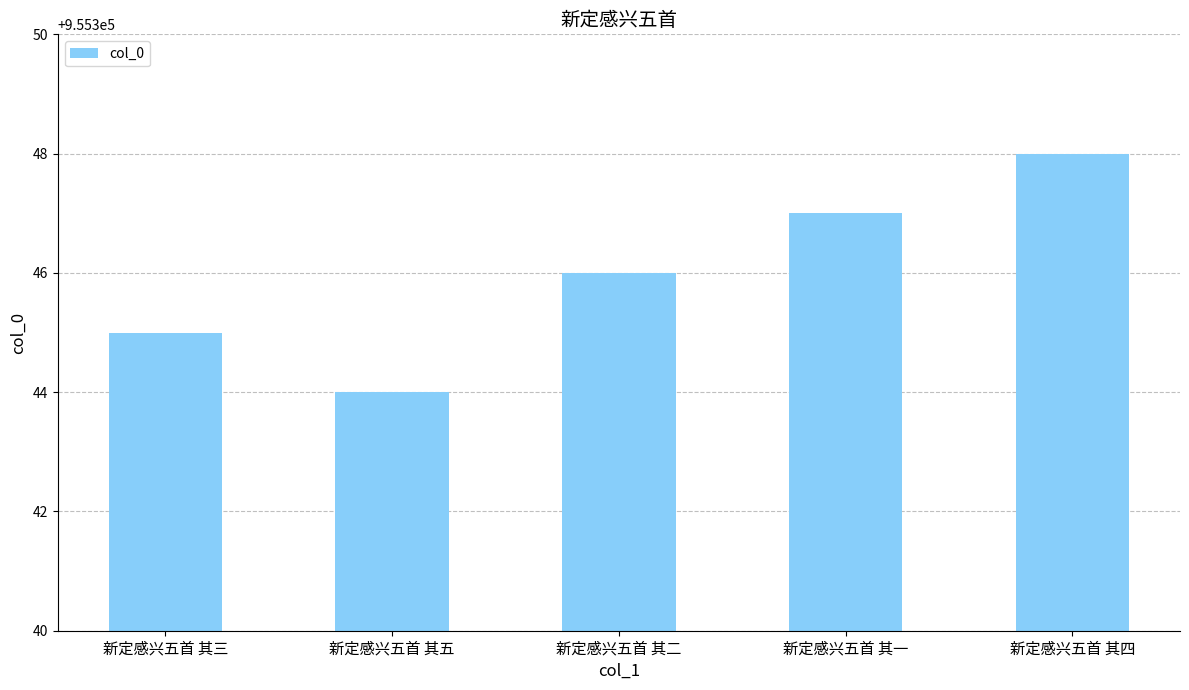

How many data points are less than 955346?

2